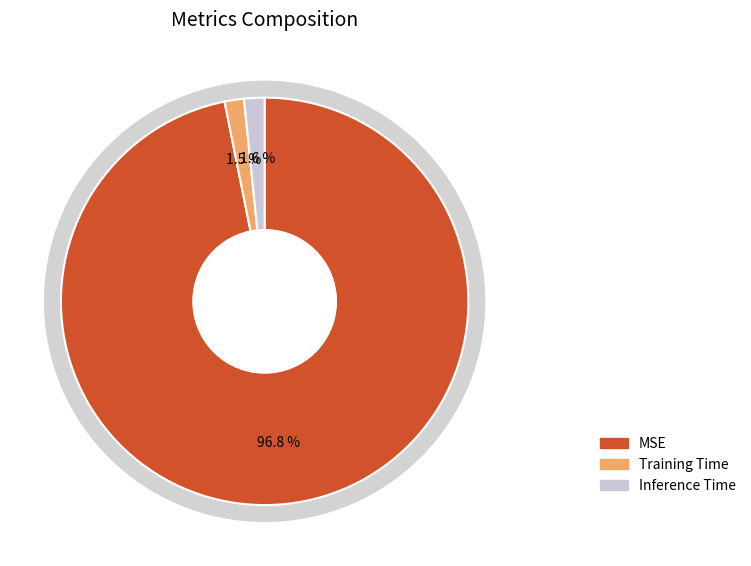

How many slices are in this pie chart?

3